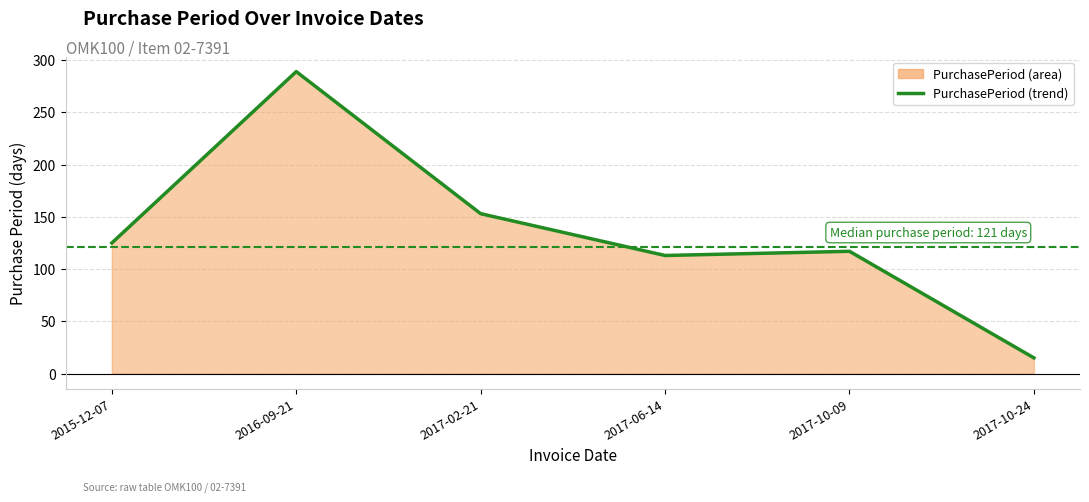

What is the difference between the second highest and second lowest values?

40